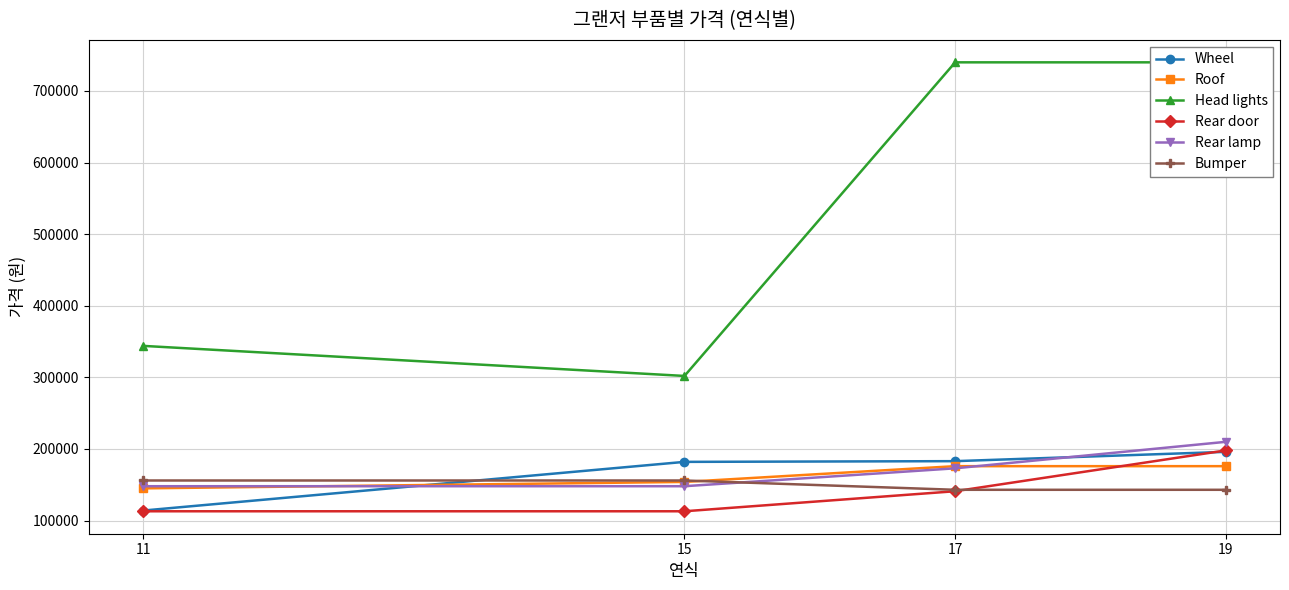

How many data points does each series have?

4